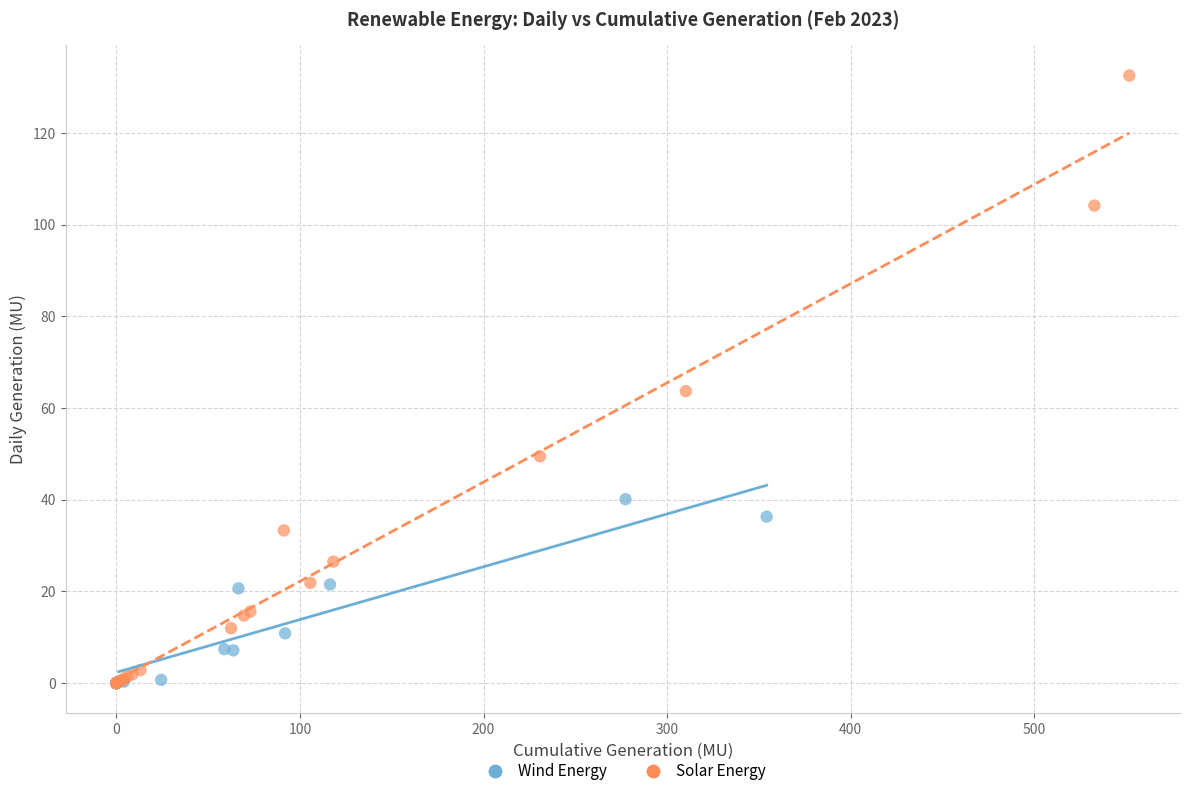

Which series contains the highest Y value?

Solar Energy